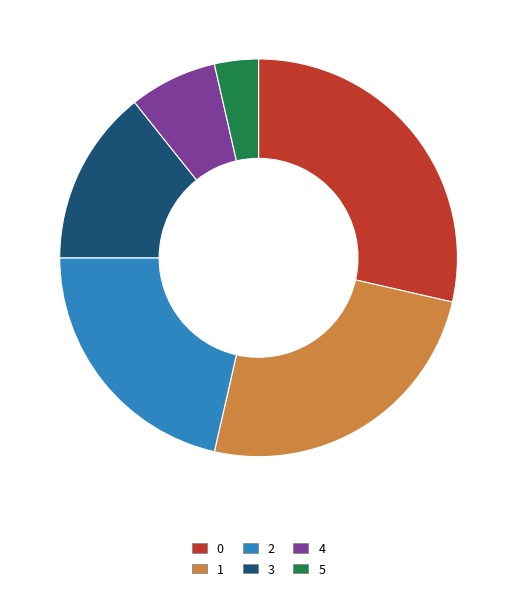

Is there any slice that represents more than half of the pie?

No